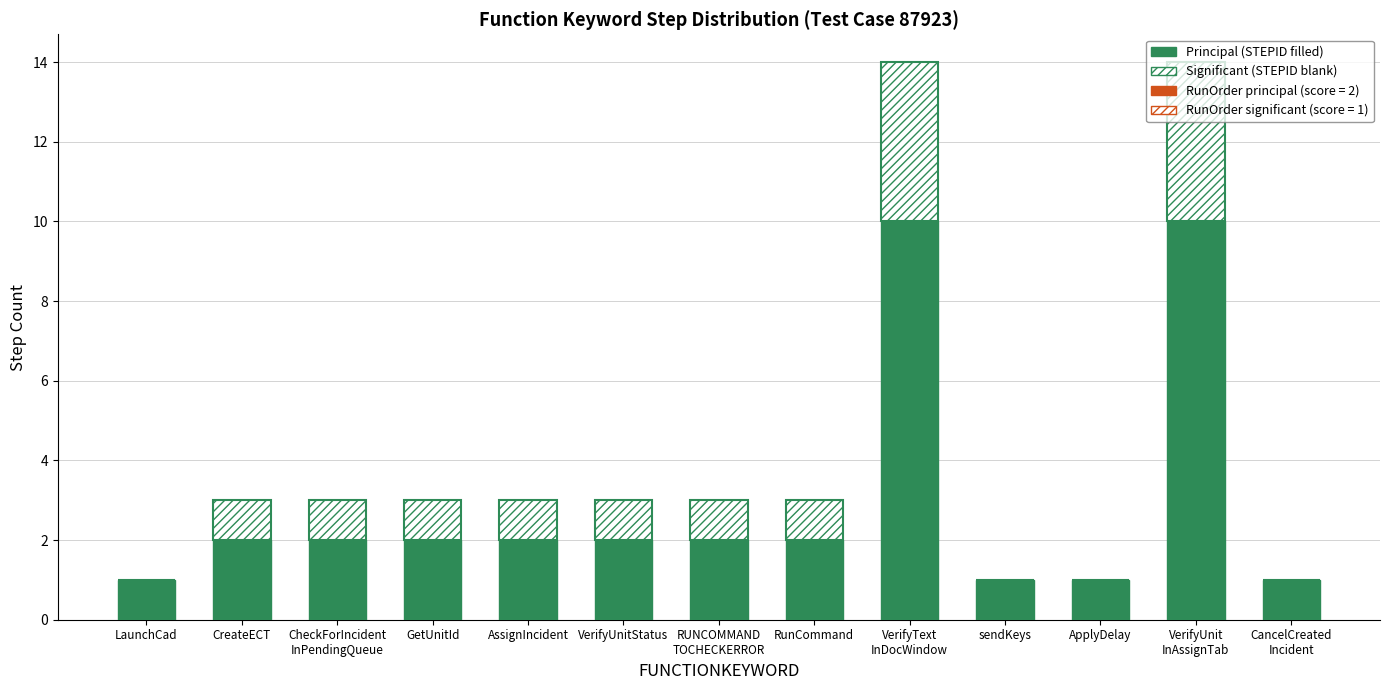

The Principal (STEPID filled) series shows 2 at GetUnitId. True or false?

True